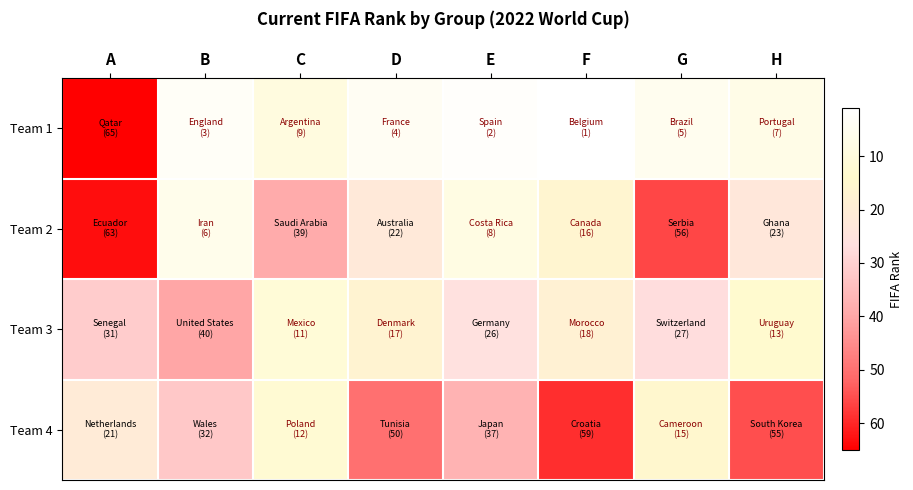

What is the spread (max minus min) of values at B?

37